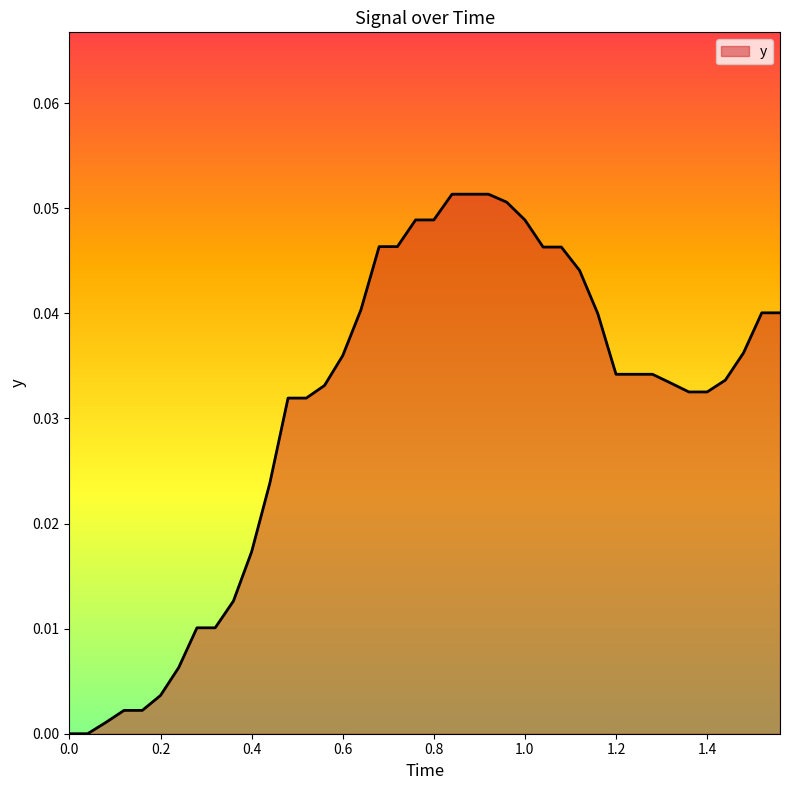

What is the difference between the maximum and minimum values?

0.1